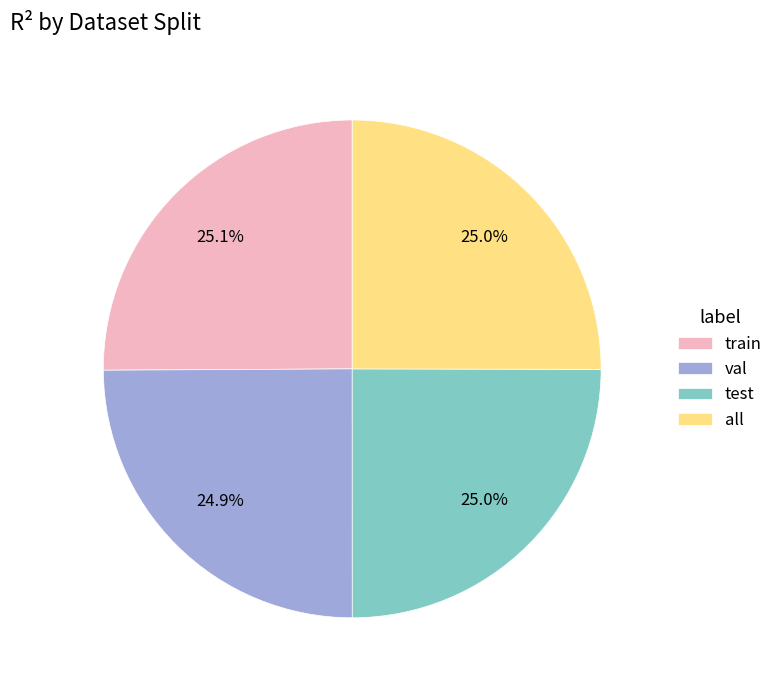

How many segments does this pie chart have?

4